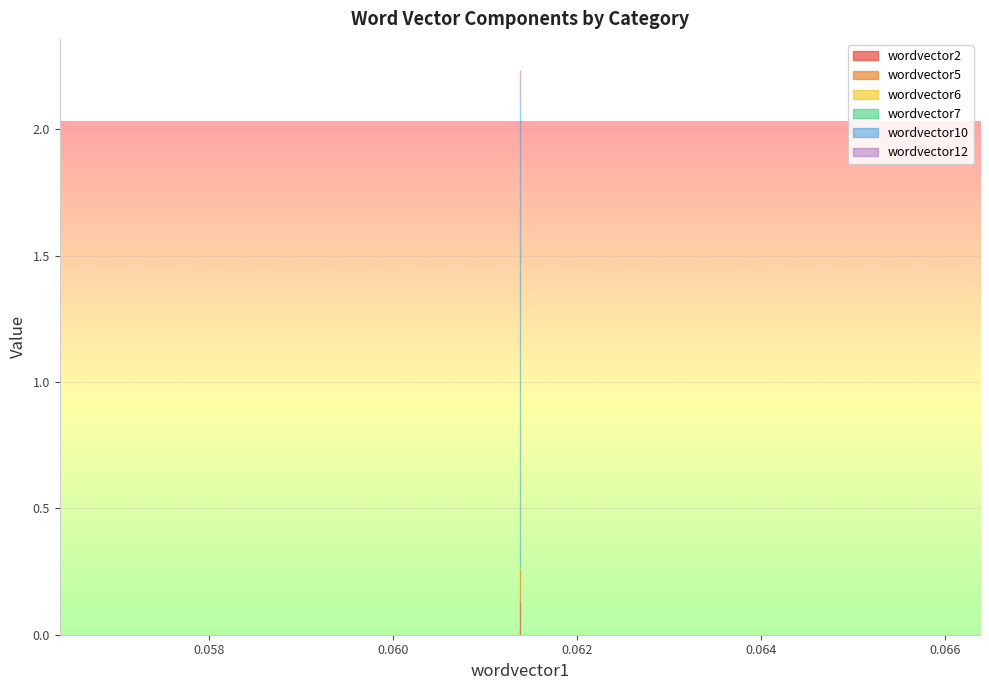

Is it true that wordvector10 equals 2.8 at 0.061380453?

False